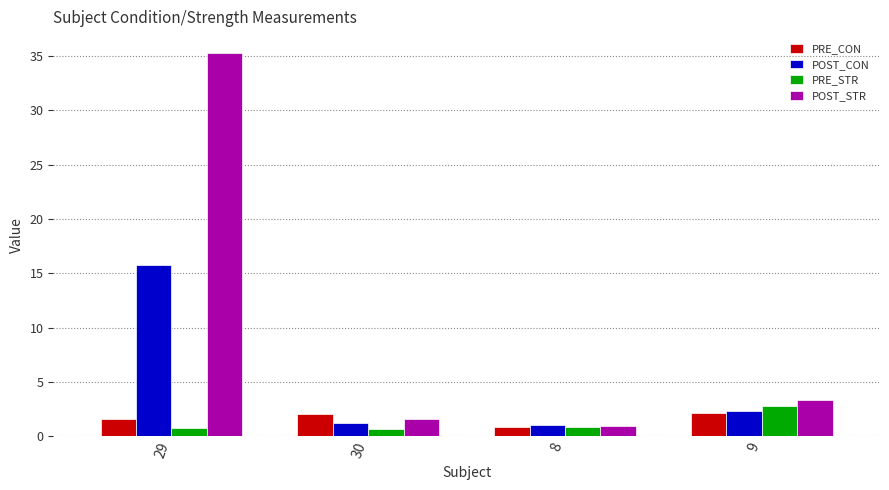

What are all the series names shown in the legend?

PRE_CON, POST_CON, PRE_STR, POST_STR